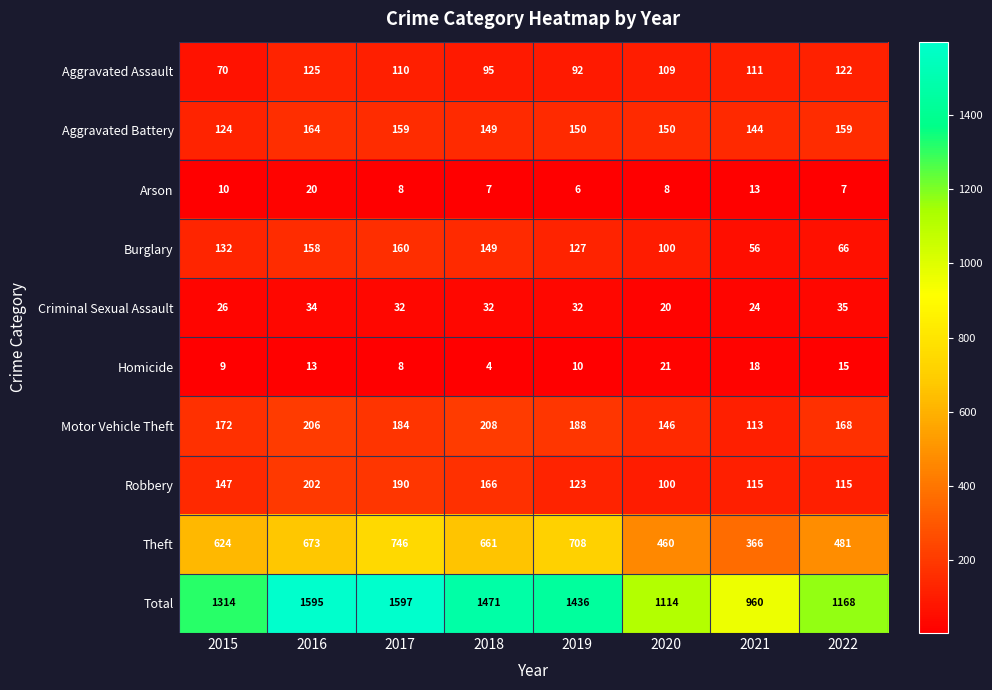

How many distinct data groups are displayed?

10